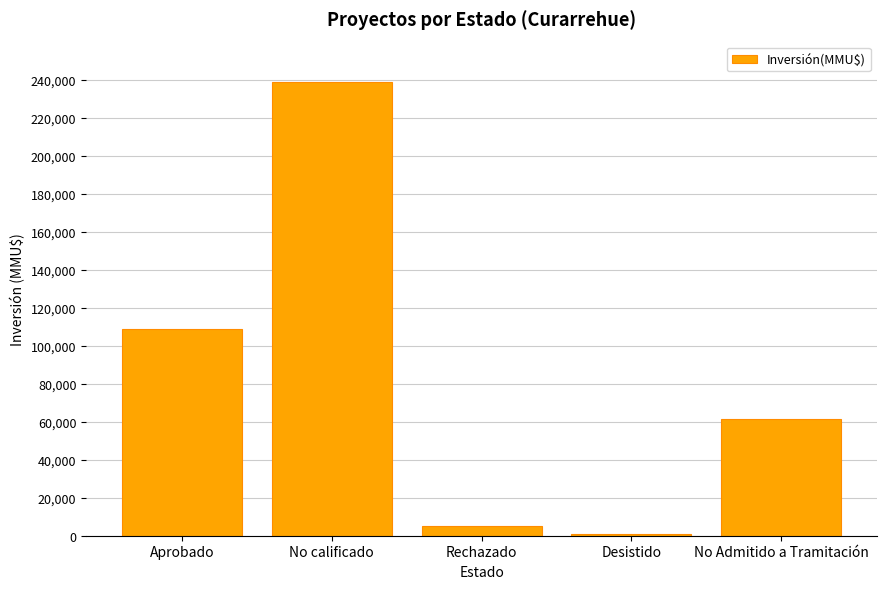

Are the bars grouped side by side (vs. stacked)?

No